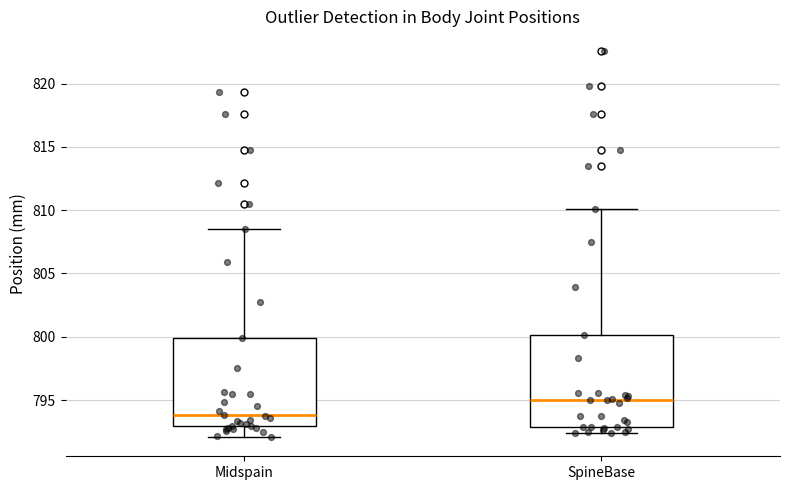

Reading left to right, read every box against the y-axis: the position of its median line, the range the box covers, and the ends of its whiskers. The values are not printed on the chart, so give them approximately, as read against the axis.

Midspain: median 794.0, box 793.0 to 800.0, whiskers 792.0 to 808.5
SpineBase: median 795.0, box 793.0 to 800.0, whiskers 792.5 to 810.0